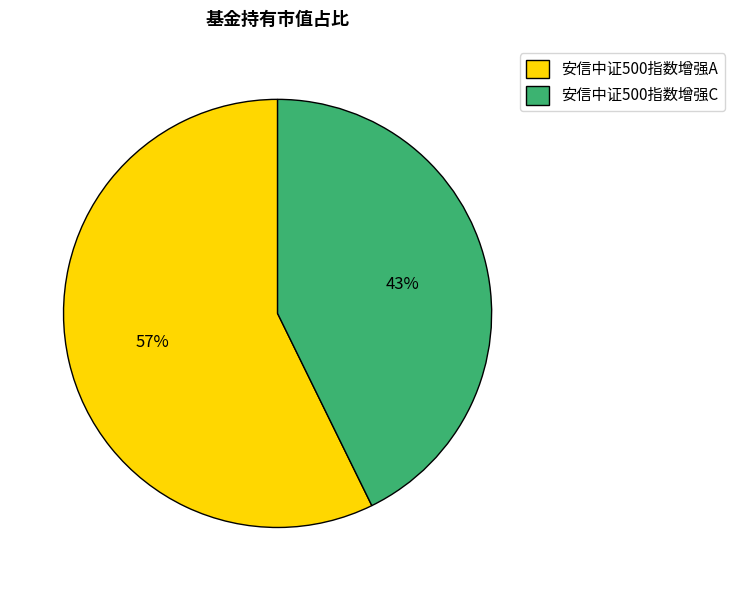

Does 安信中证500指数增强C represent more than half of the total?

No